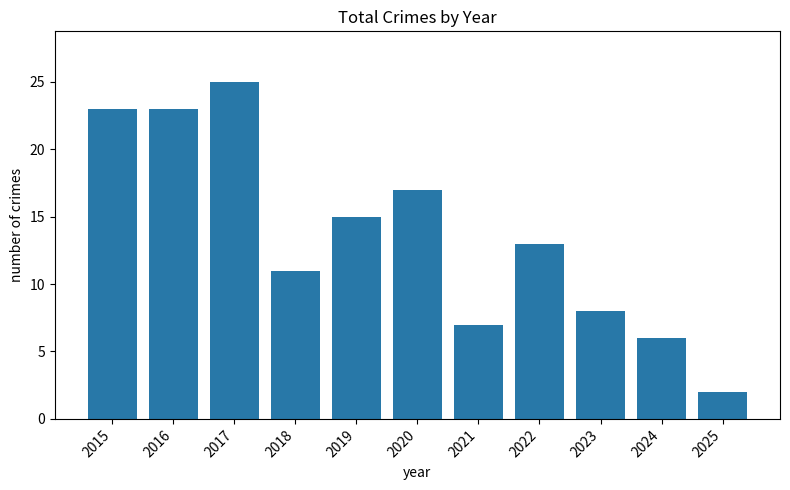

Reading right to left, extract all data points from this chart.

2	6	8	13	7	17	15	11	25	23	23